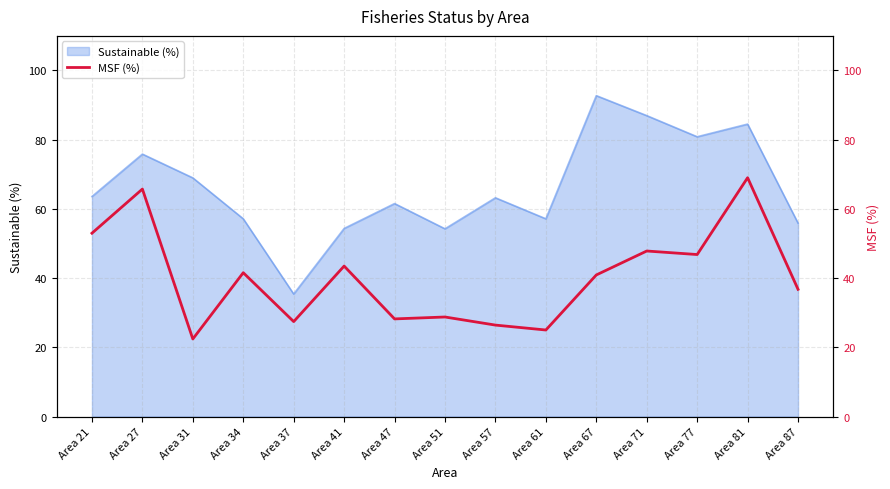

Where is the data nearest to the value 45?

Area 41